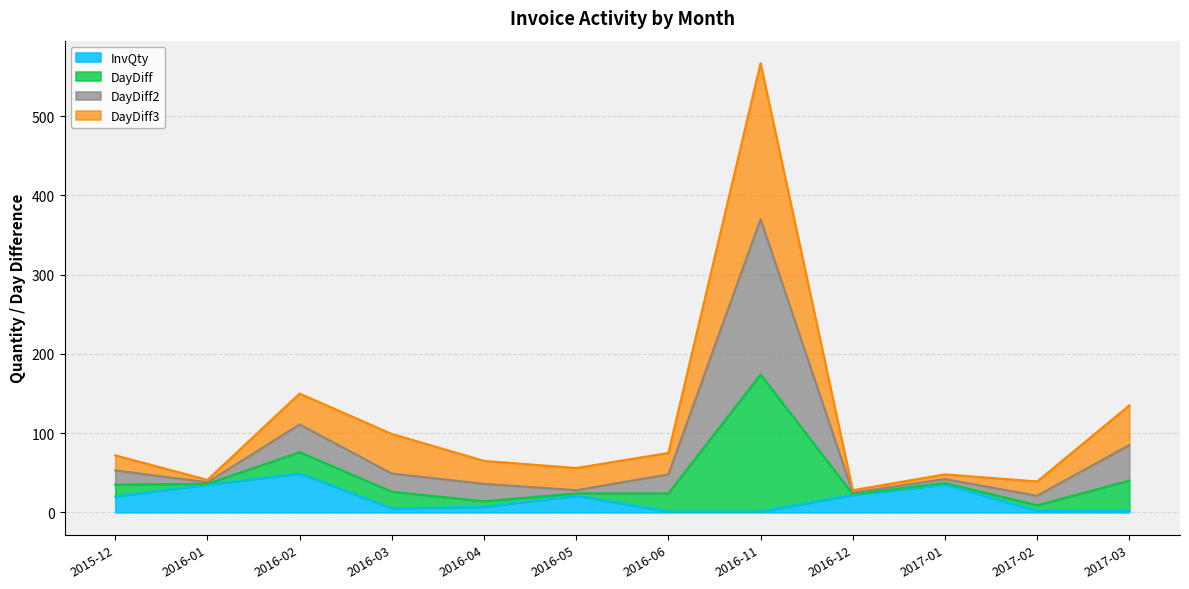

Which category has the lowest value in the DayDiff2 series?

2017-02